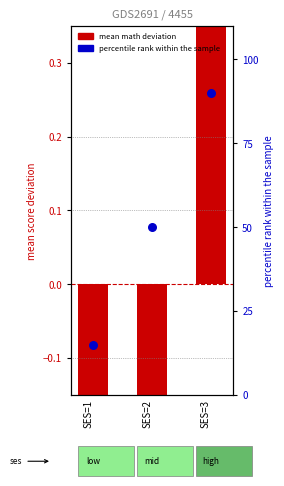

At which category is the sum across all series the highest?

SES=3